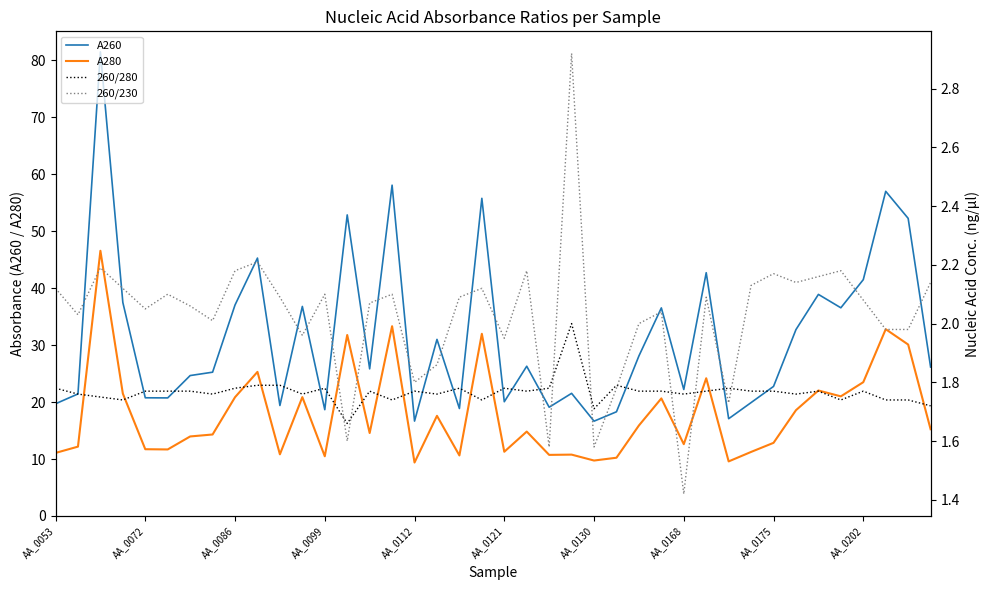

The A280 series shows 3.3 at AA_0099. True or false?

False